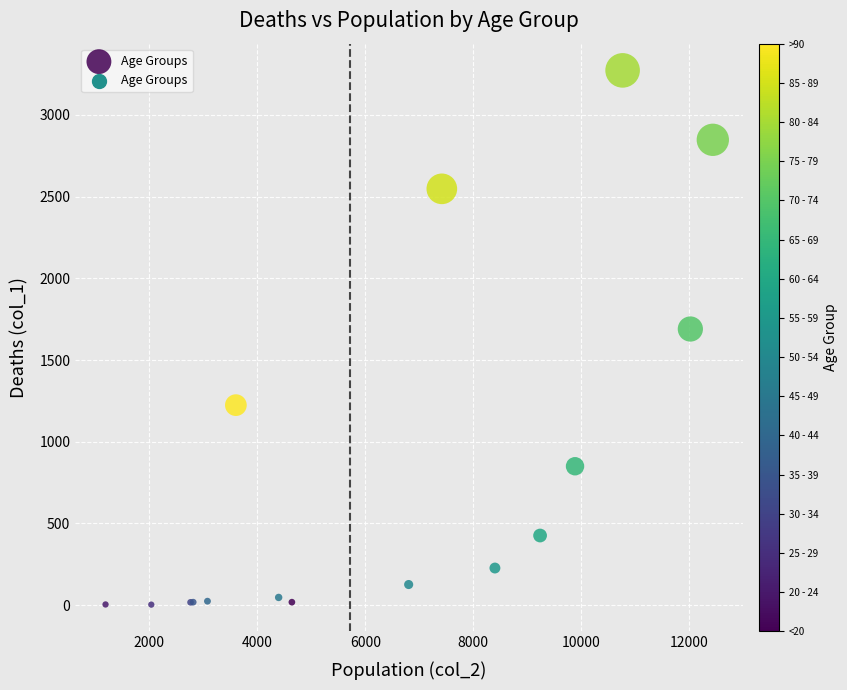

What Y value in the scatter plot is closest to 1638?

1690